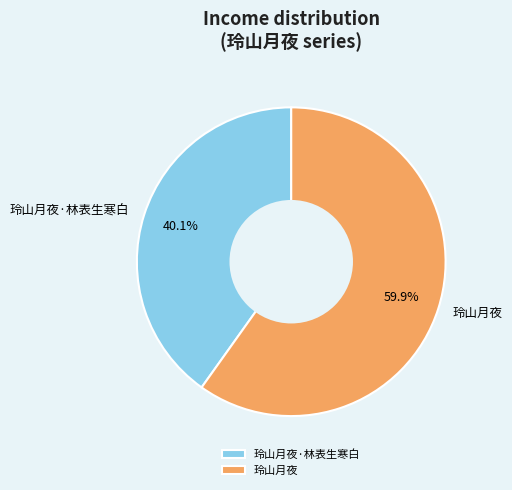

Which has a higher value, 玲山月夜 or 玲山月夜·林表生寒白?

玲山月夜